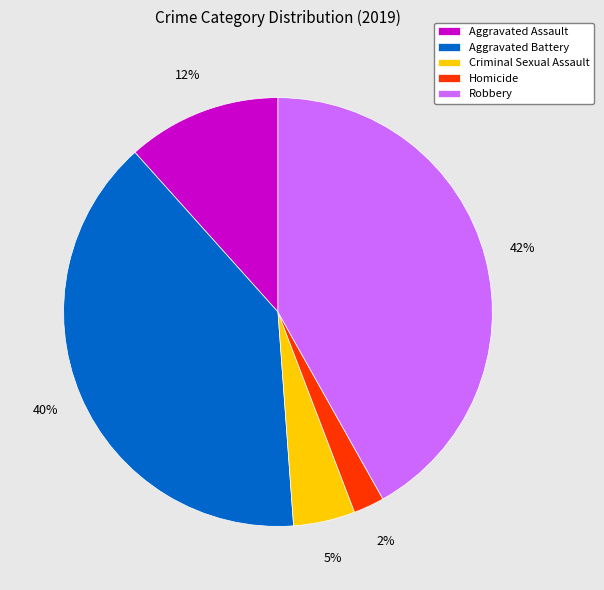

To the nearest percent, what is the combined percentage of Robbery and Homicide?

44%